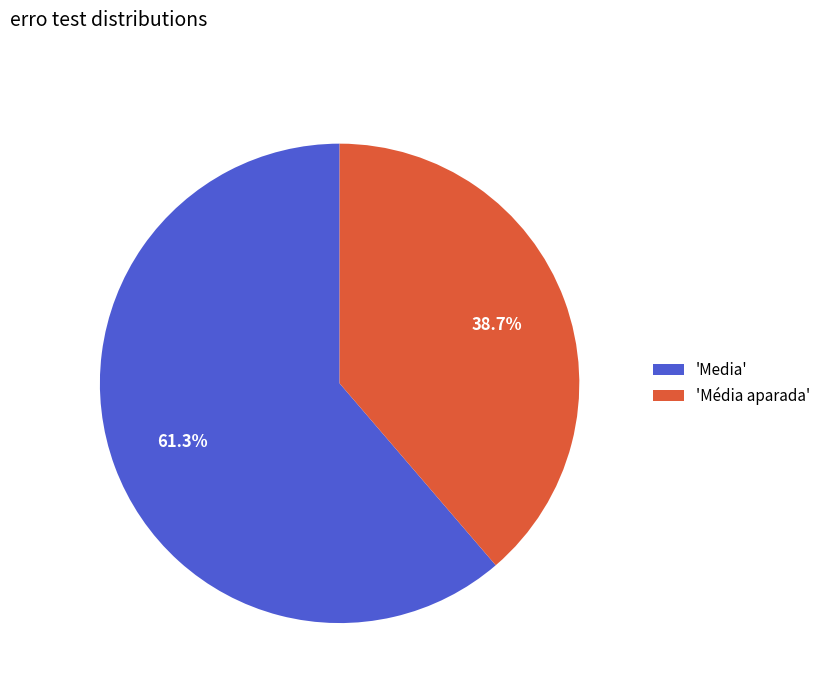

Which category has the biggest portion of the pie?

'Media'